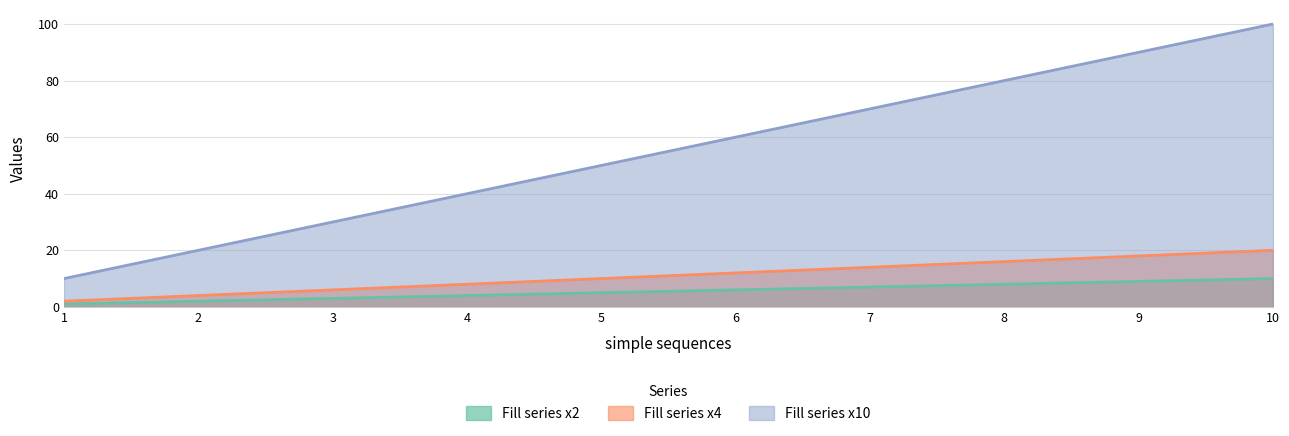

True or false: Fill series x2 has a value of 7 at 7.

True